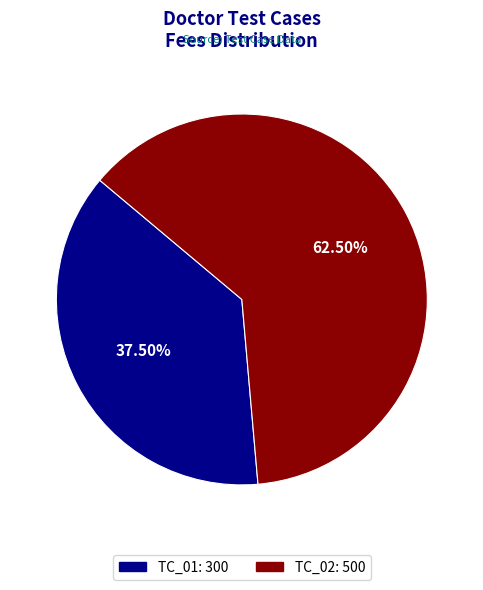

How many segments does this pie chart have?

2